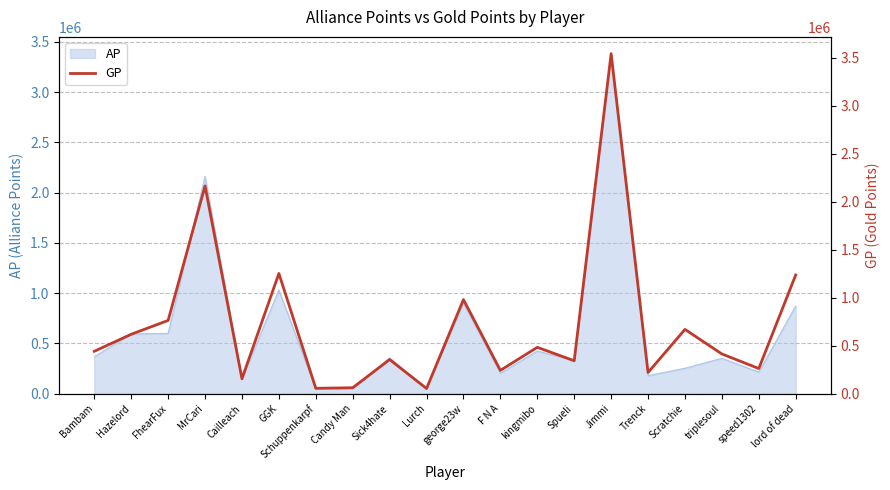

Reading left to right, transcribe all the data shown in this chart.

Bambam=441787	Hazelord=619208	FhearFux=763408	MrCari=2165175	Cailleach=155412	GGK=1253185	Schuppenkarpf=56092	Candy Man=62041	Sick4hate=355794	Lurch=54073	george23w=980627	F N A=242913	kingmibo=483199	Spueli=343240	Jimmi=3544064	Trenck=220750	Scratchie=670104	triplesoul=414117	speed1302=262385	lord of dead=1237310